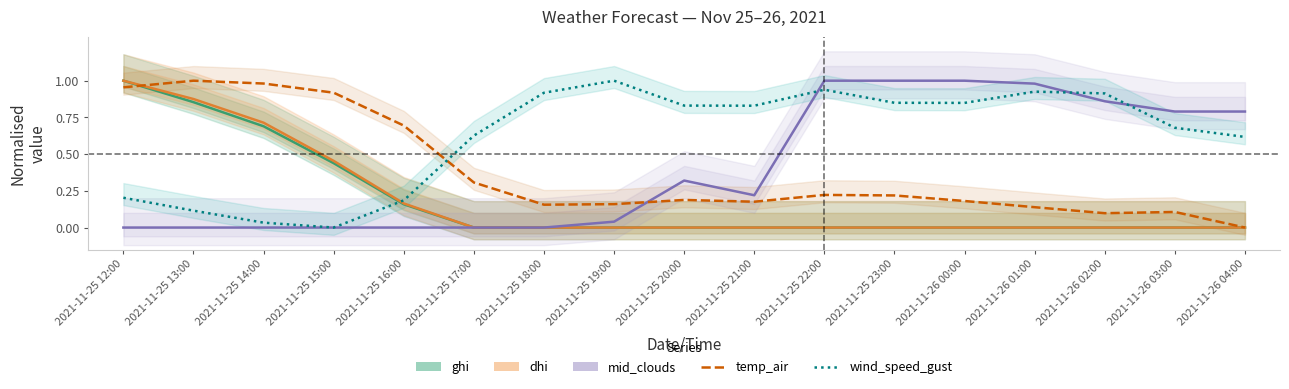

Count the number of categories in the chart.

17